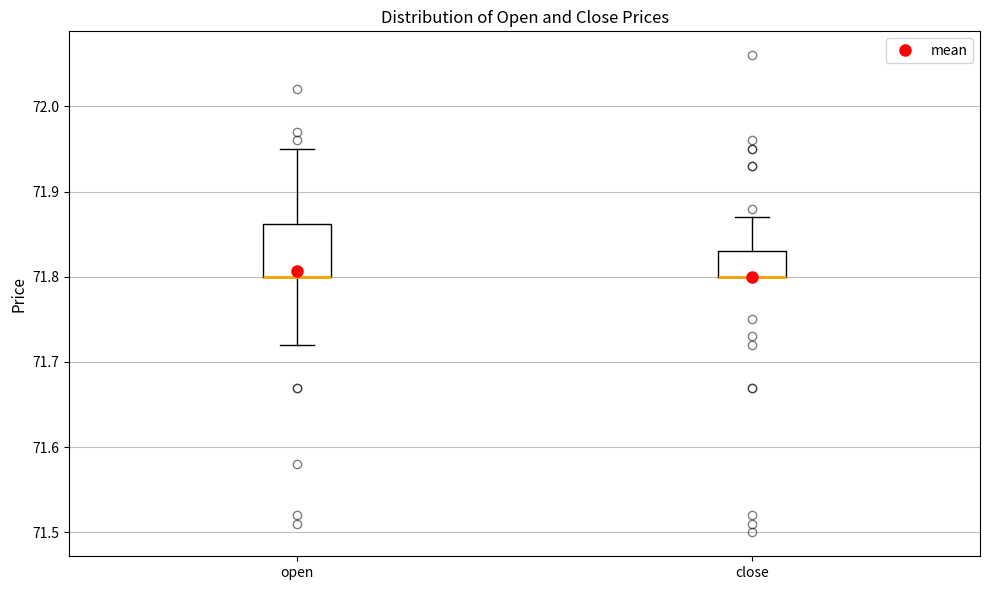

Comparing the boxes themselves (not the whiskers), which one is the tallest?

open